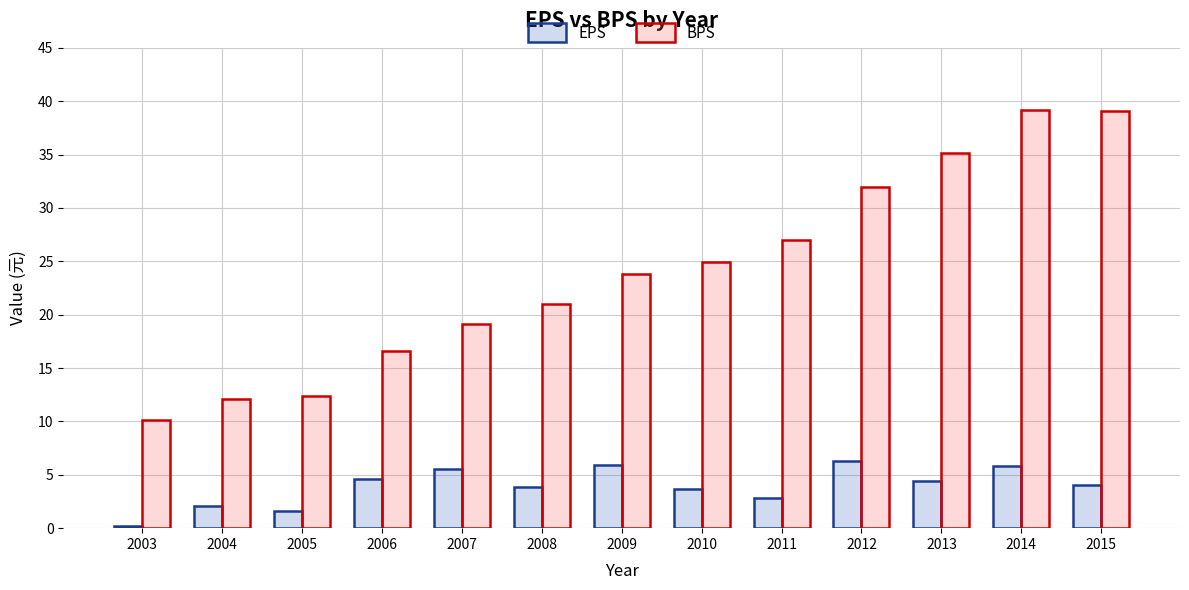

Are the bars grouped side by side (vs. stacked)?

Yes